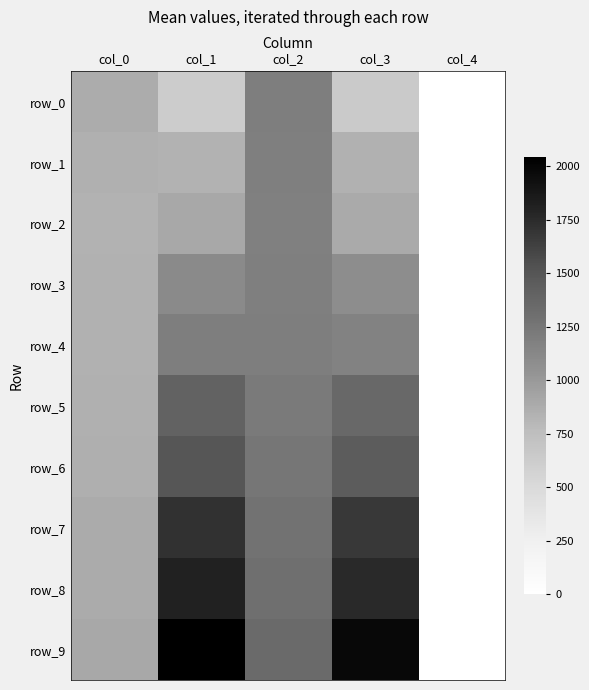

List the labels in order of row_9 value, smallest first.

col_4, col_0, col_2, col_3, col_1